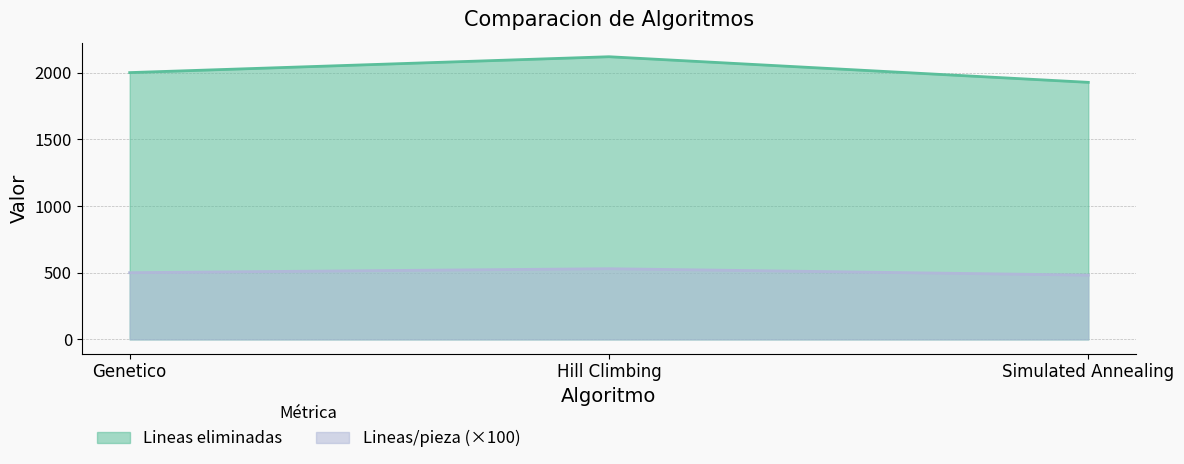

Is it true that Lineas eliminadas equals 2119.0 at Hill Climbing?

True